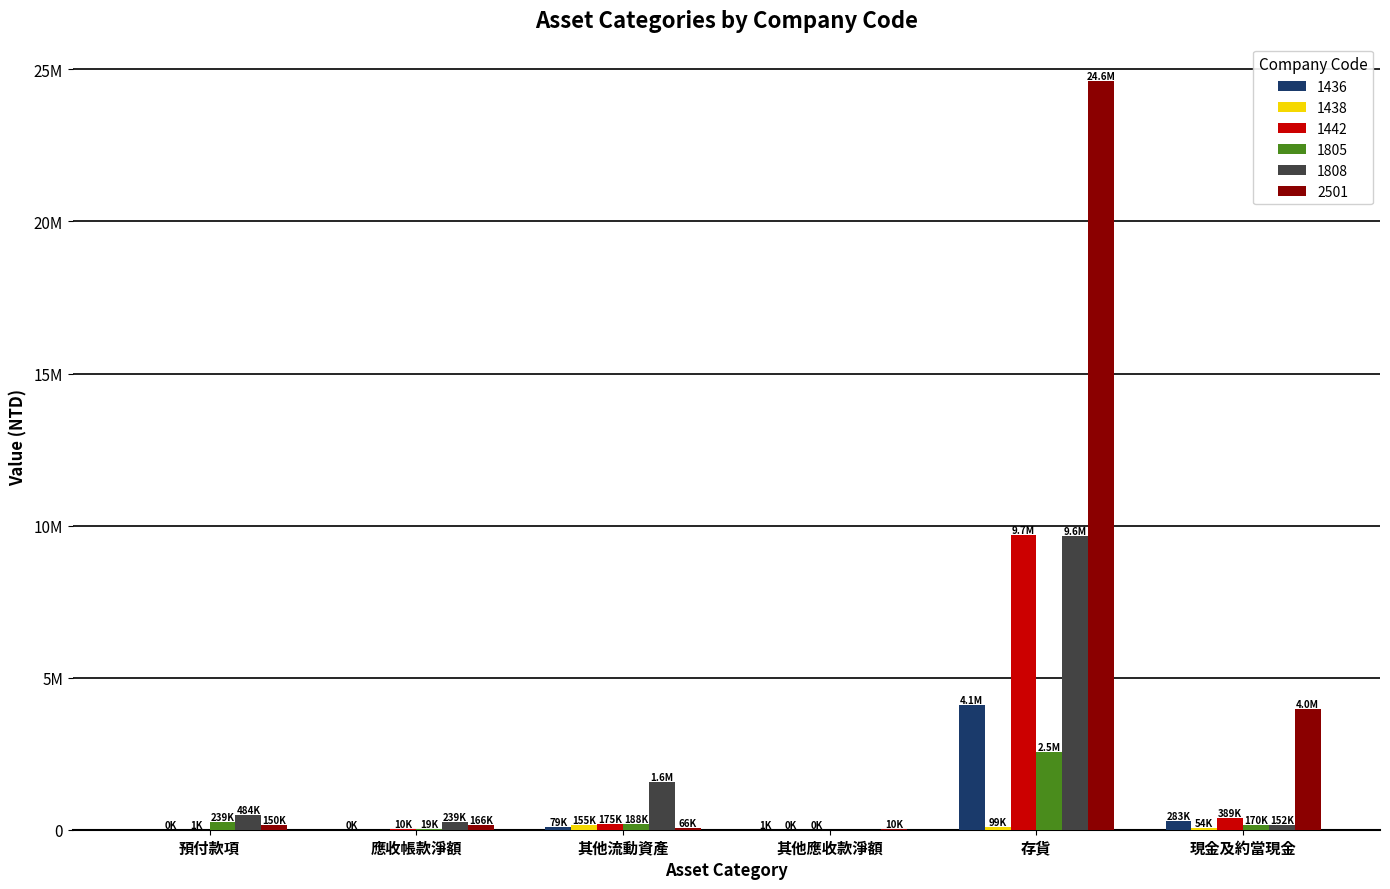

At how many categories does at least one series exceed 22910715?

1